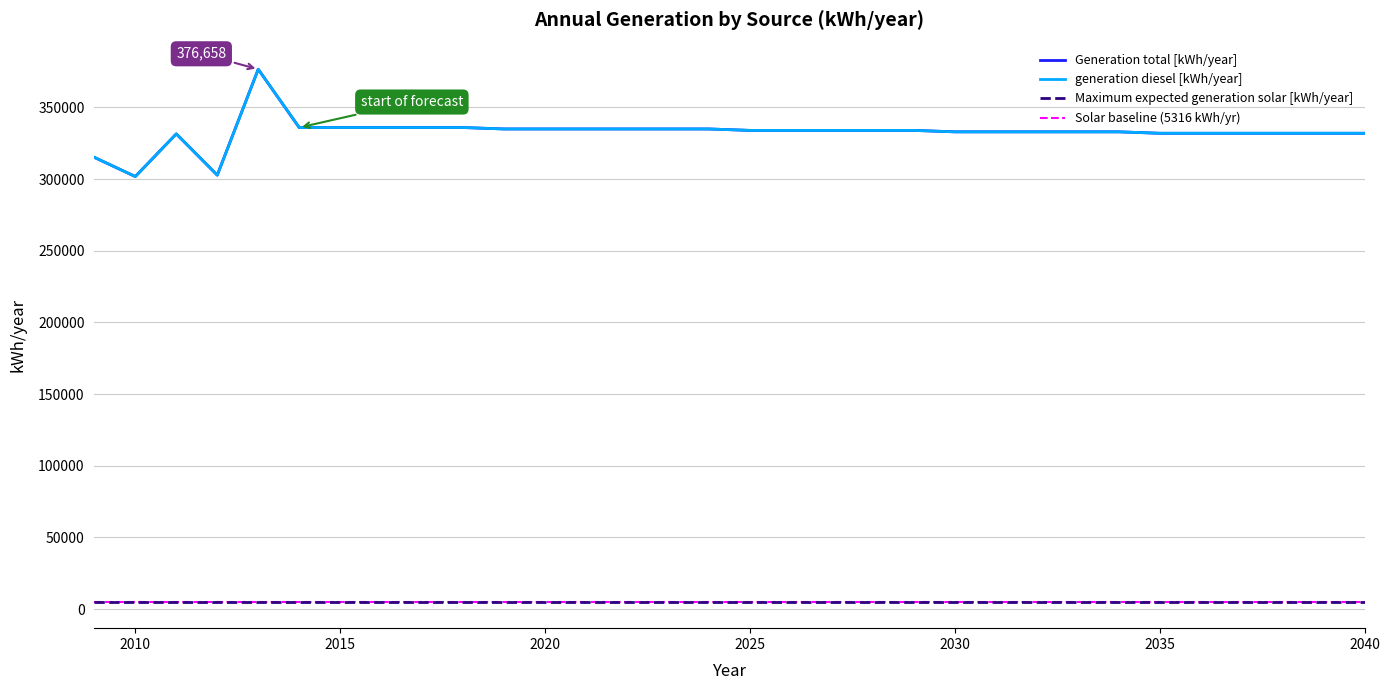

Is this an area chart (filled region under the line)?

No